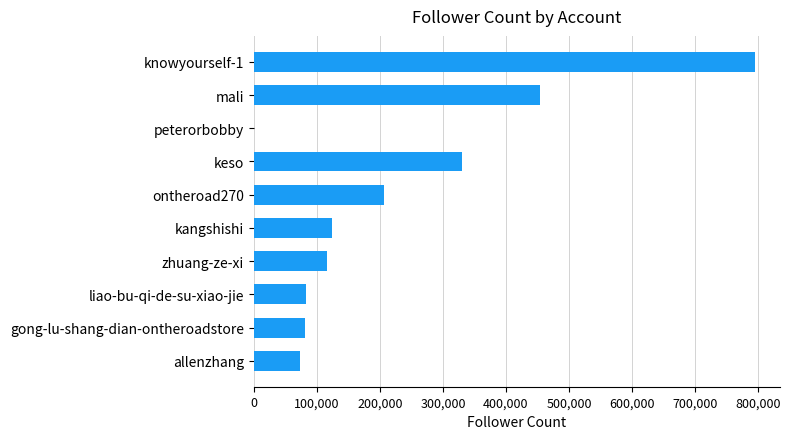

What is the sum of all values?

2266108